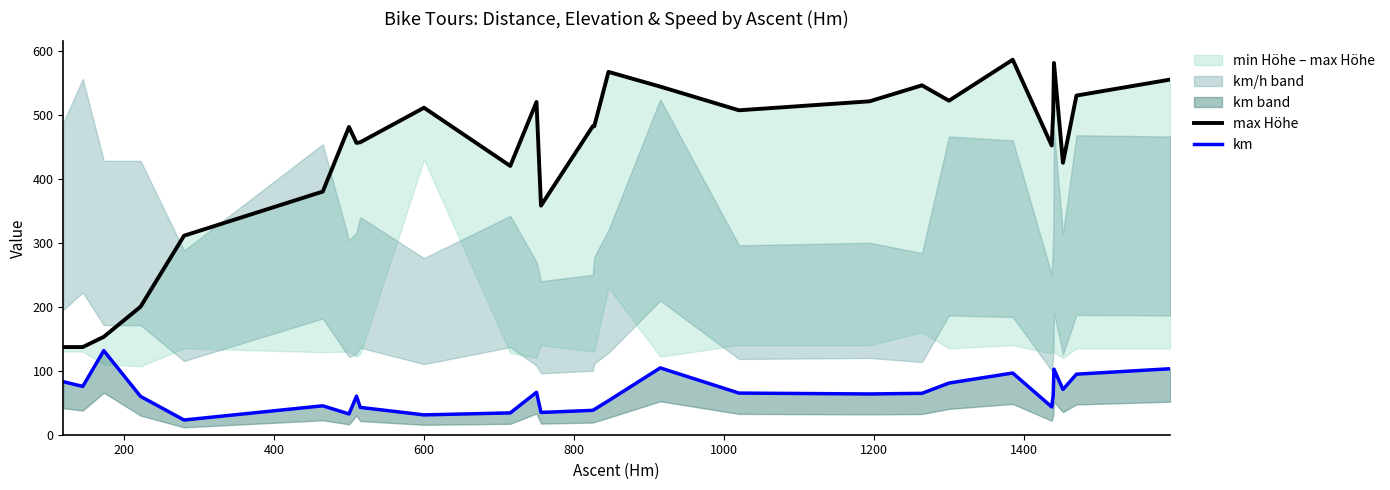

What is the difference between the second highest and minimum values in the max Höhe series?

444.0